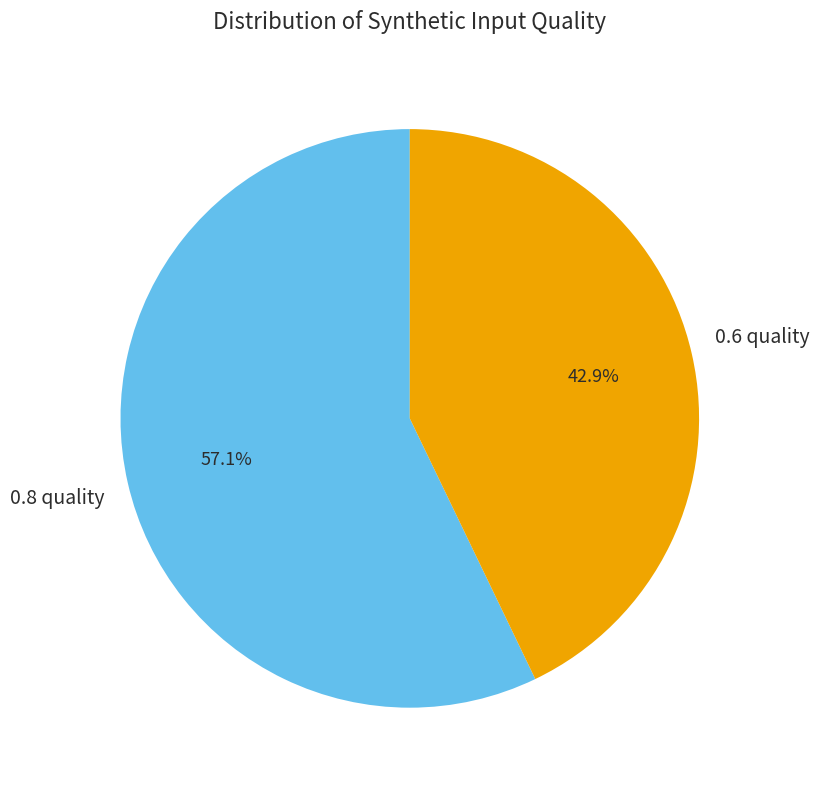

Is there any slice that represents more than half of the pie?

Yes